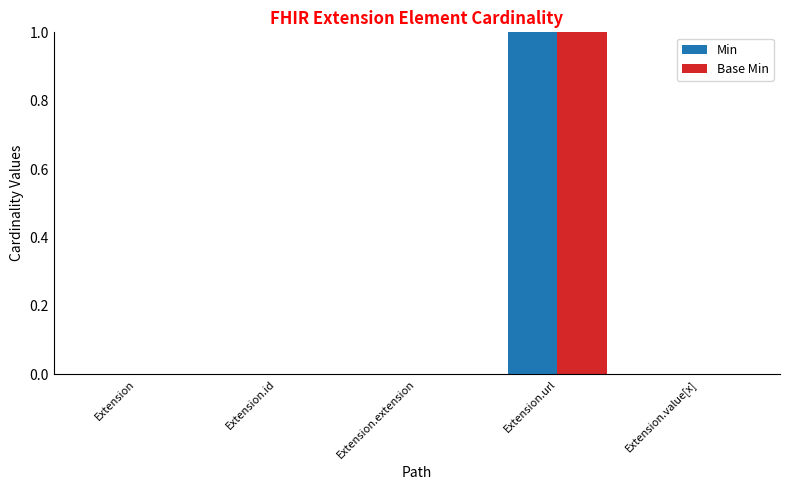

At which category is the sum across all series the highest?

Extension.url